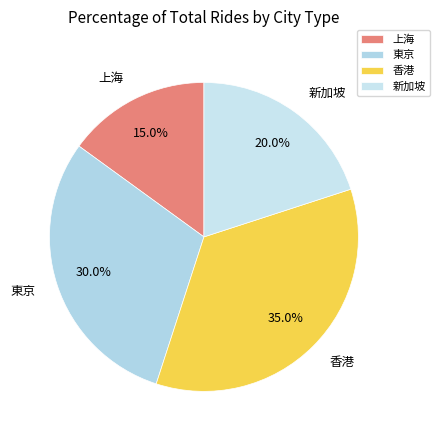

Does any single category account for the majority?

No